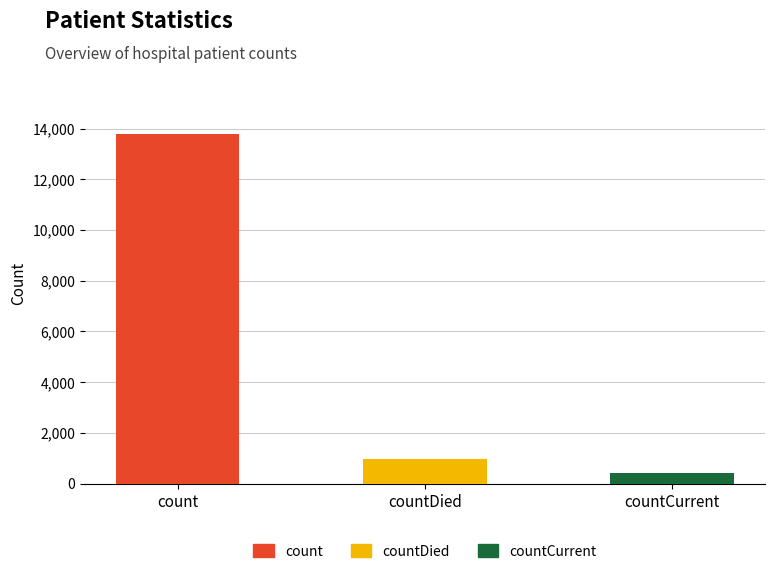

Rank the categories by value from highest to lowest.

count, countDied, countCurrent